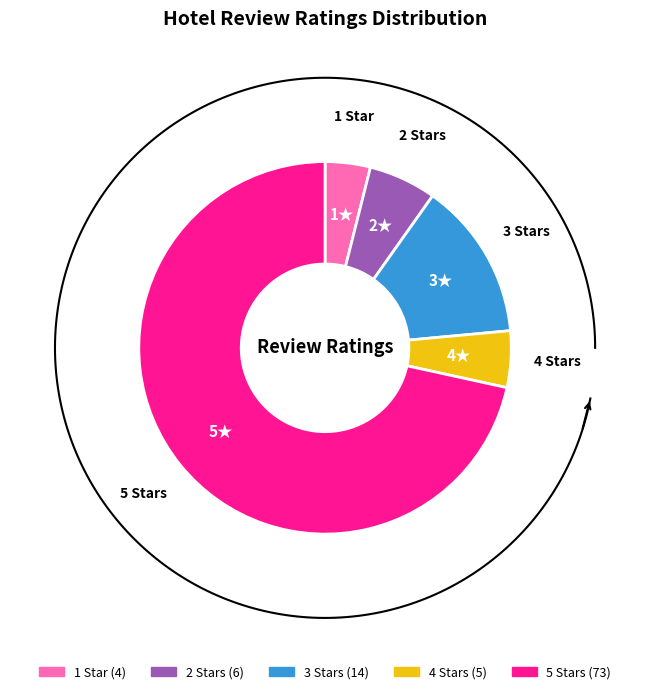

Combined, what portion of the pie is 5 Stars and 1 Star?

75.5%